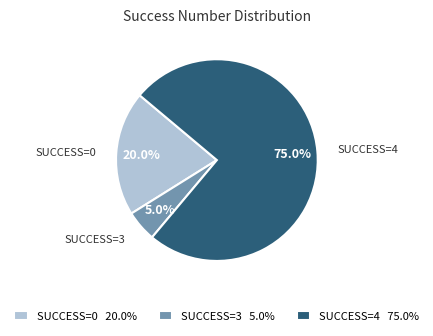

Between SUCCESS=4 75.0% and SUCCESS=3 5.0%, which is larger?

SUCCESS=4 75.0%